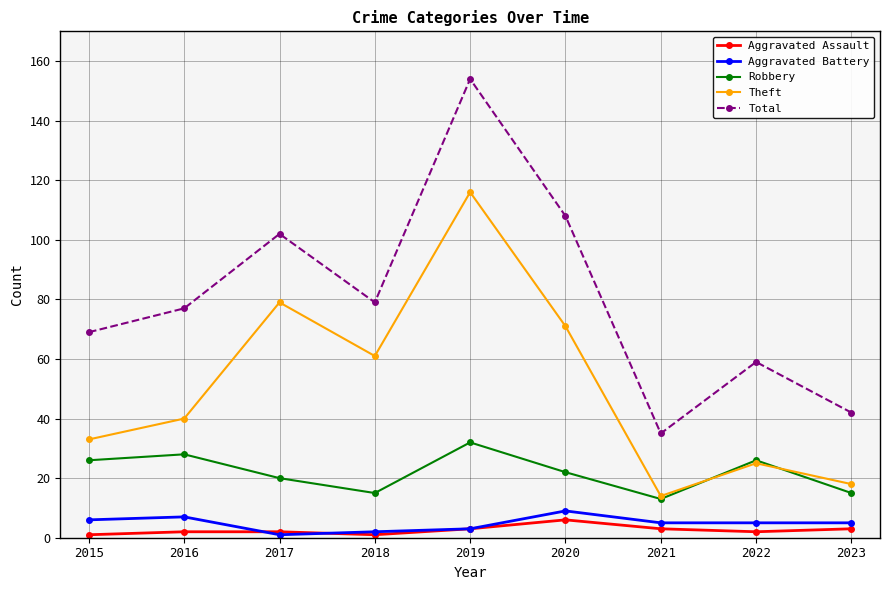

True or false: Total and Aggravated Battery cross at least once.

False